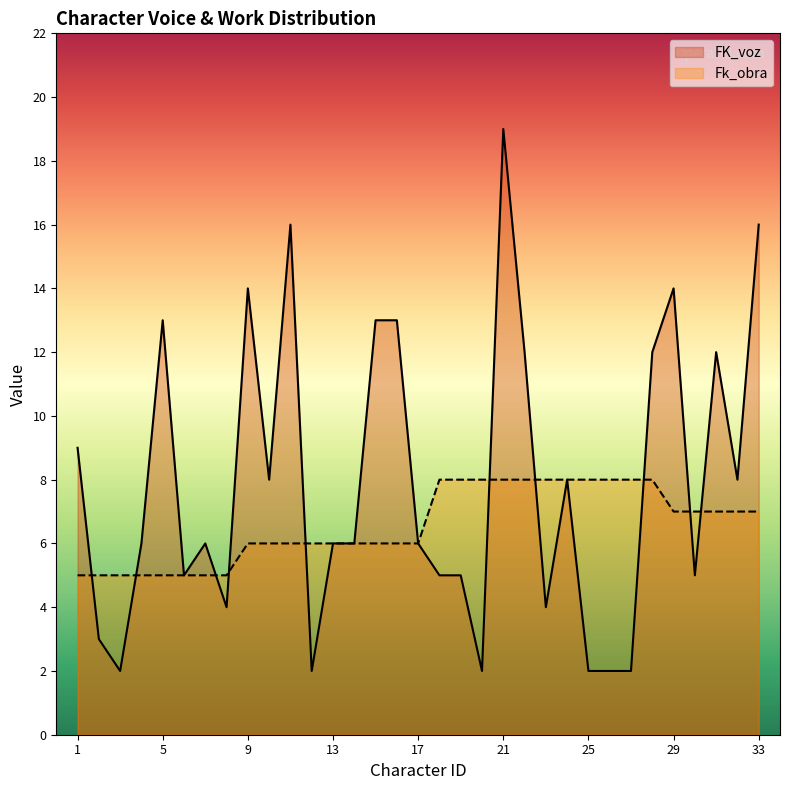

Rank the series by their maximum value, from lowest to highest.

Fk_obra, FK_voz